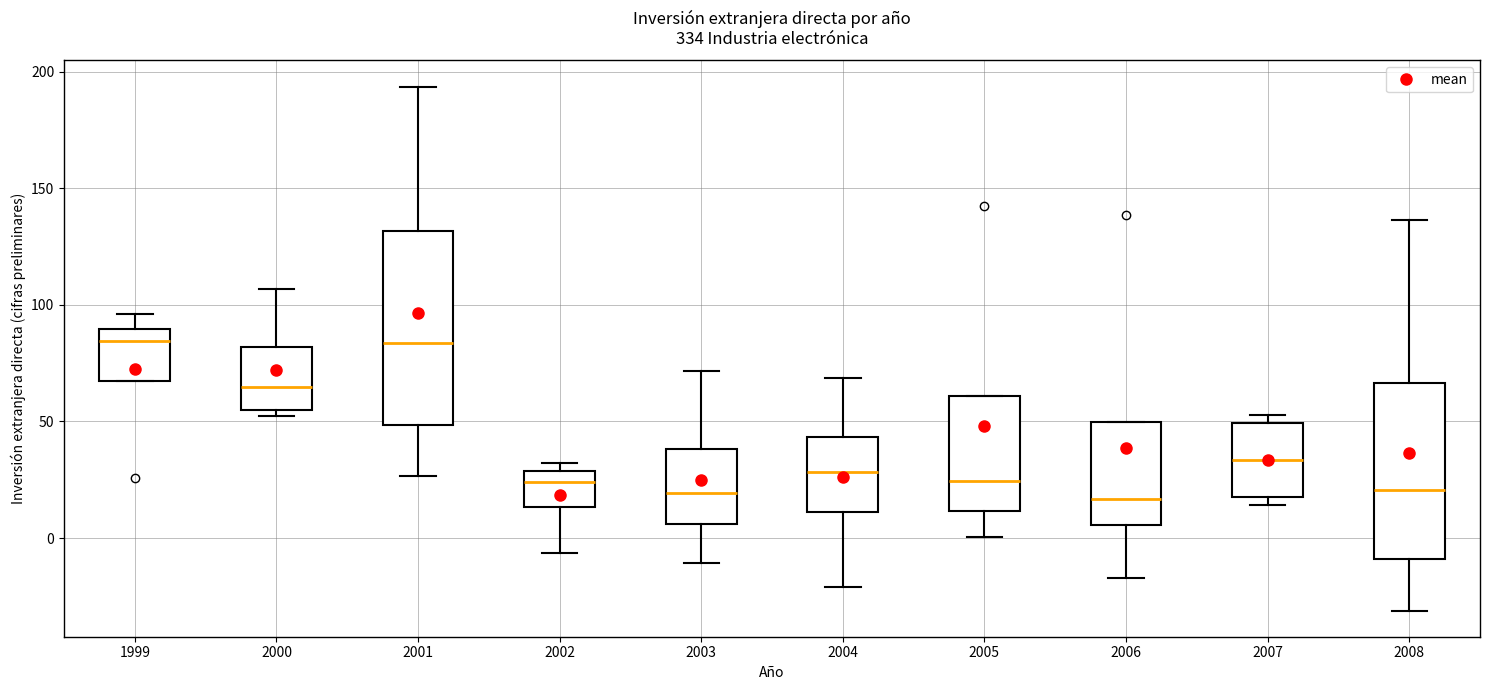

Reading left to right, read every box against the y-axis: the position of its median line, the range the box covers, and the ends of its whiskers. The values are not printed on the chart, so give them approximately, as read against the axis.

1999: median 85, box 65 to 90, whiskers 65 to 95
2000: median 65, box 55 to 80, whiskers 50 to 105
2001: median 85, box 50 to 130, whiskers 25 to 195
2002: median 25, box 15 to 30, whiskers -5 to 30 (just above the box's upper edge)
2003: median 20, box 5 to 40, whiskers -10 to 70
2004: median 30, box 10 to 45, whiskers -20 to 70
2005: median 25, box 10 to 60, whiskers 0 to 60
2006: median 15, box 5 to 50, whiskers -15 to 50
2007: median 35, box 20 to 50, whiskers 15 to 55
2008: median 20, box -10 to 65, whiskers -30 to 135